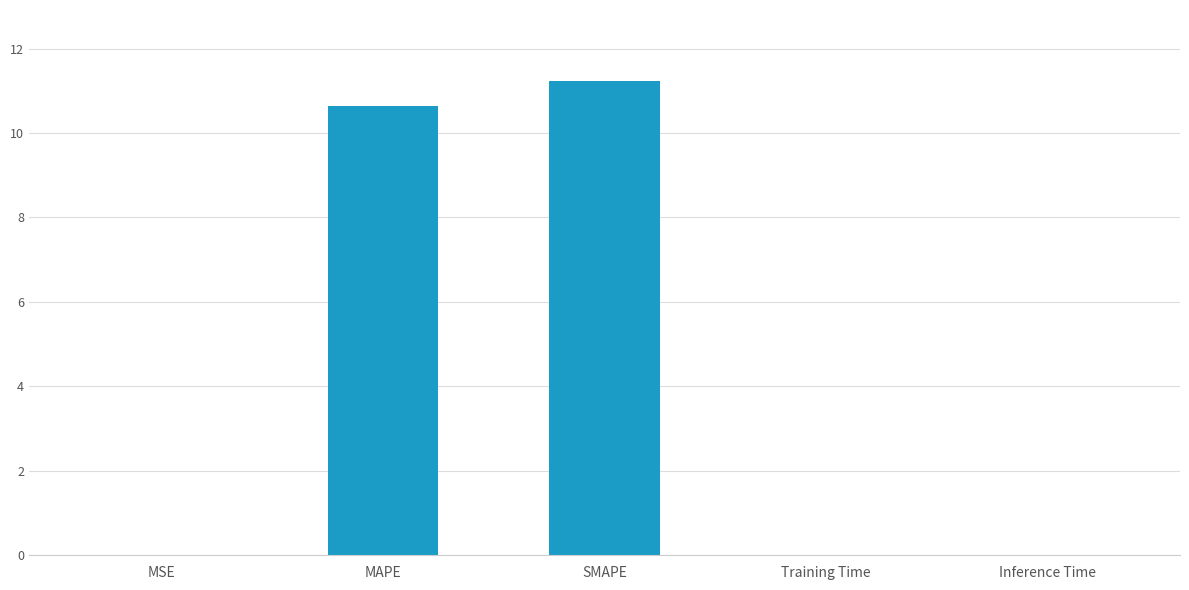

Between Training Time and SMAPE, which is larger?

SMAPE